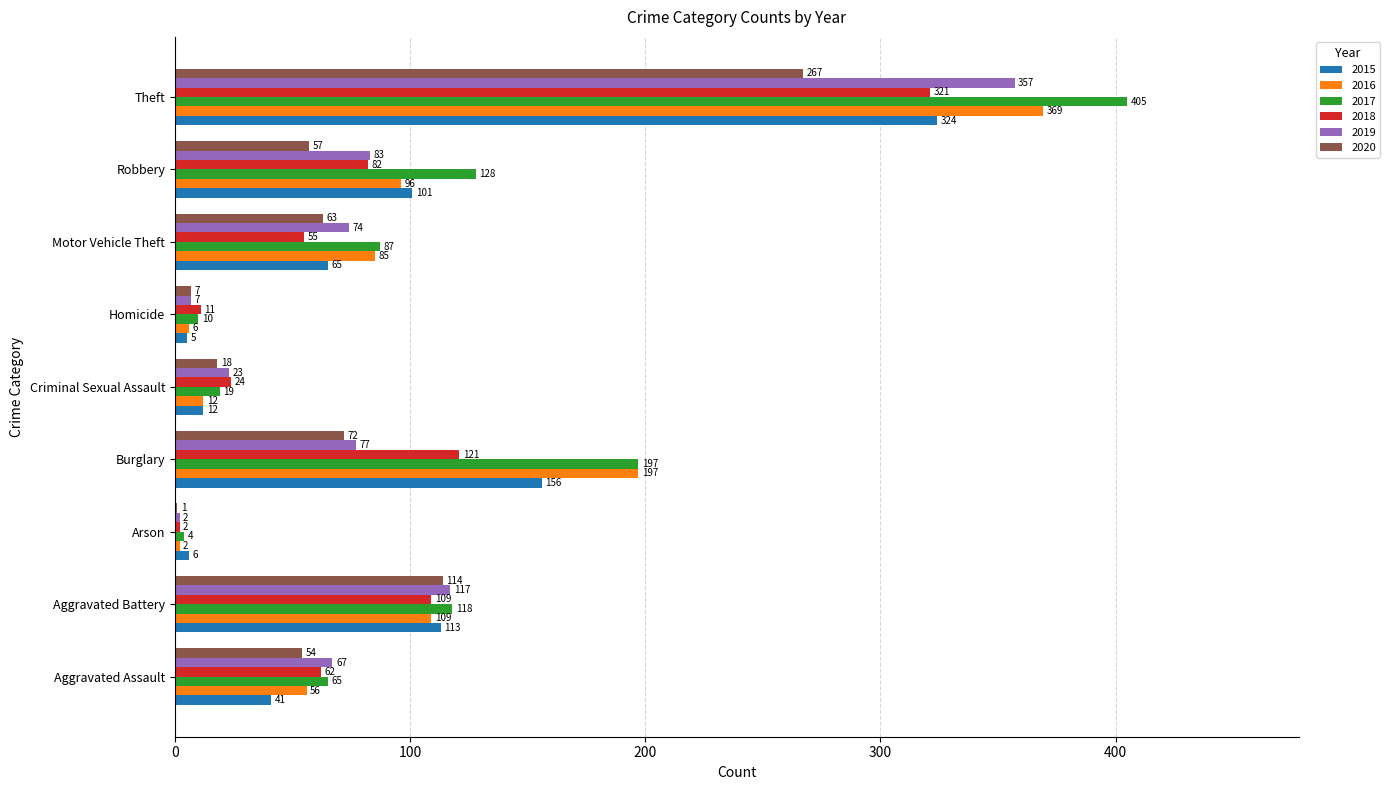

What is the sum of all 2019 values?

807